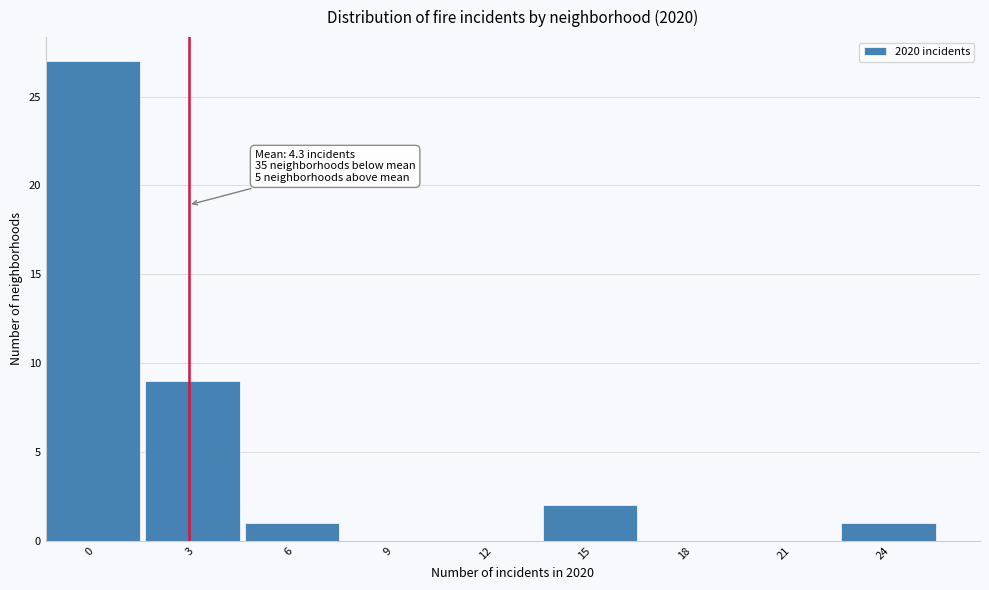

Reading left to right, what are all the values shown in this chart?

0=27	3=9	6=1	9=0	12=0	15=2	18=0	21=0	24=1